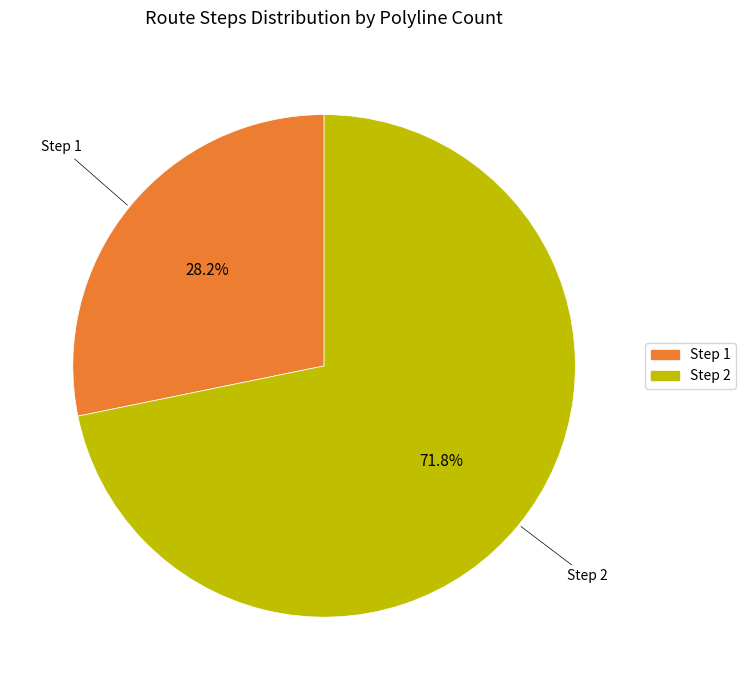

To the nearest percent, what is the difference between the largest and smallest slice percentages?

44%